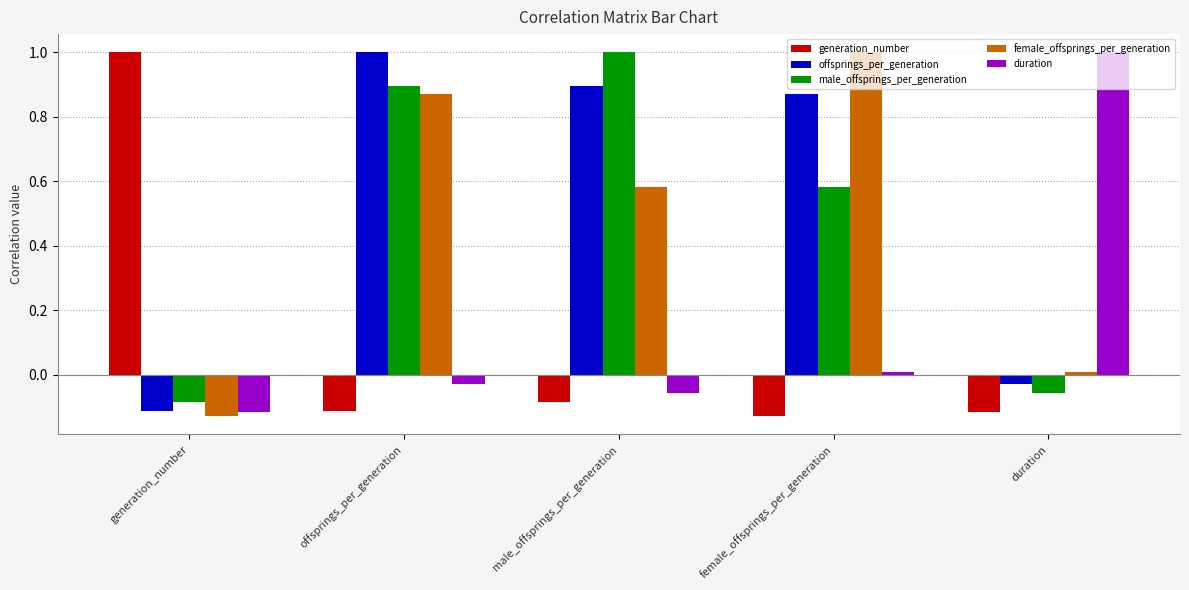

What is the sum of all female_offsprings_per_generation values?

2.3